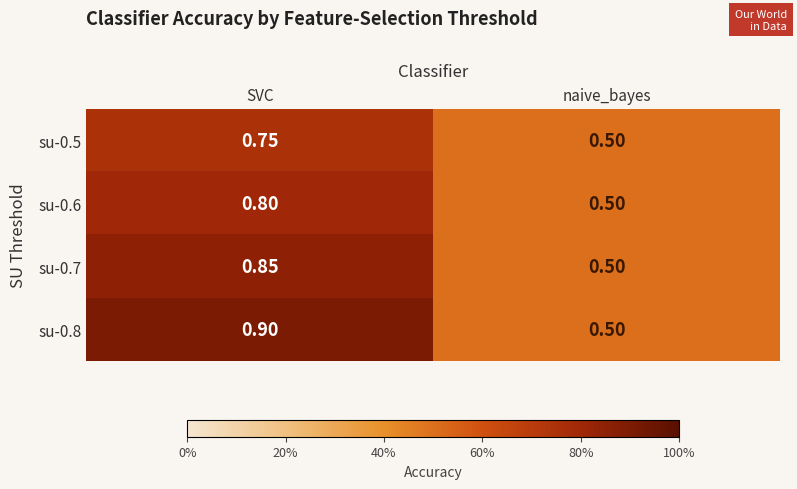

Which series has the largest range (max minus min)?

su-0.8